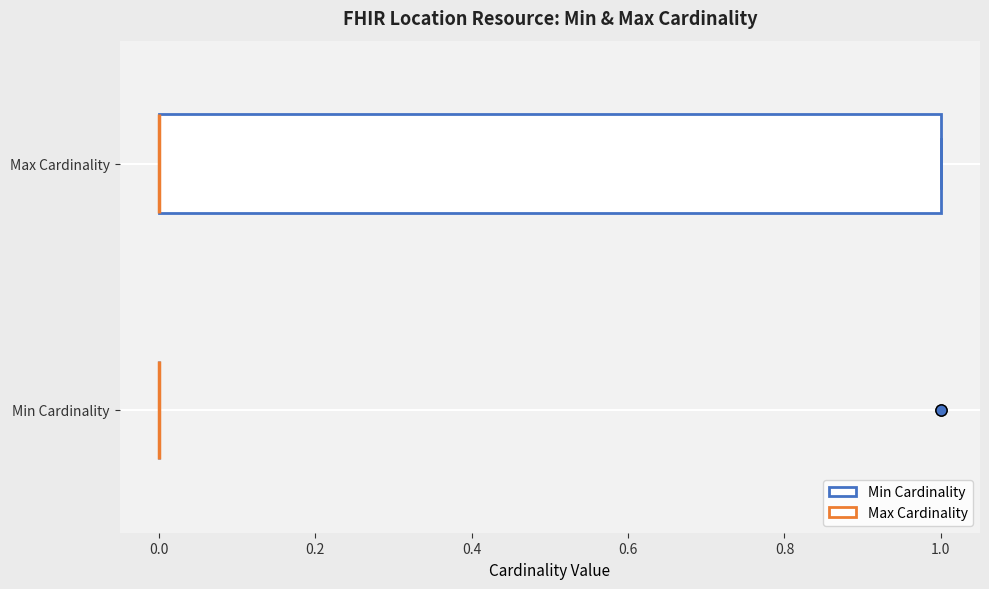

Reading bottom to top, read every box against the x-axis: the position of its median line, the range the box covers, and the ends of its whiskers. The values are not printed on the chart, so give them approximately, as read against the axis.

Min Cardinality: box collapsed to a line at 0, whiskers 0 to 0
Max Cardinality: median 0 (drawn on the box's left edge), box 0 to 1, whiskers 0 to 1